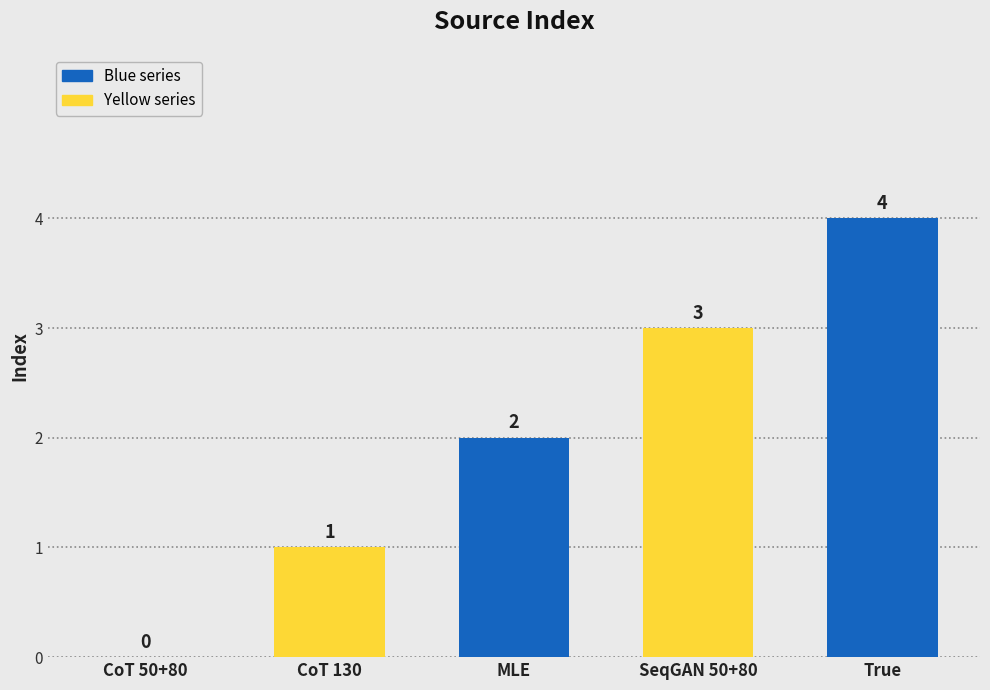

What is the sum of all values?

10